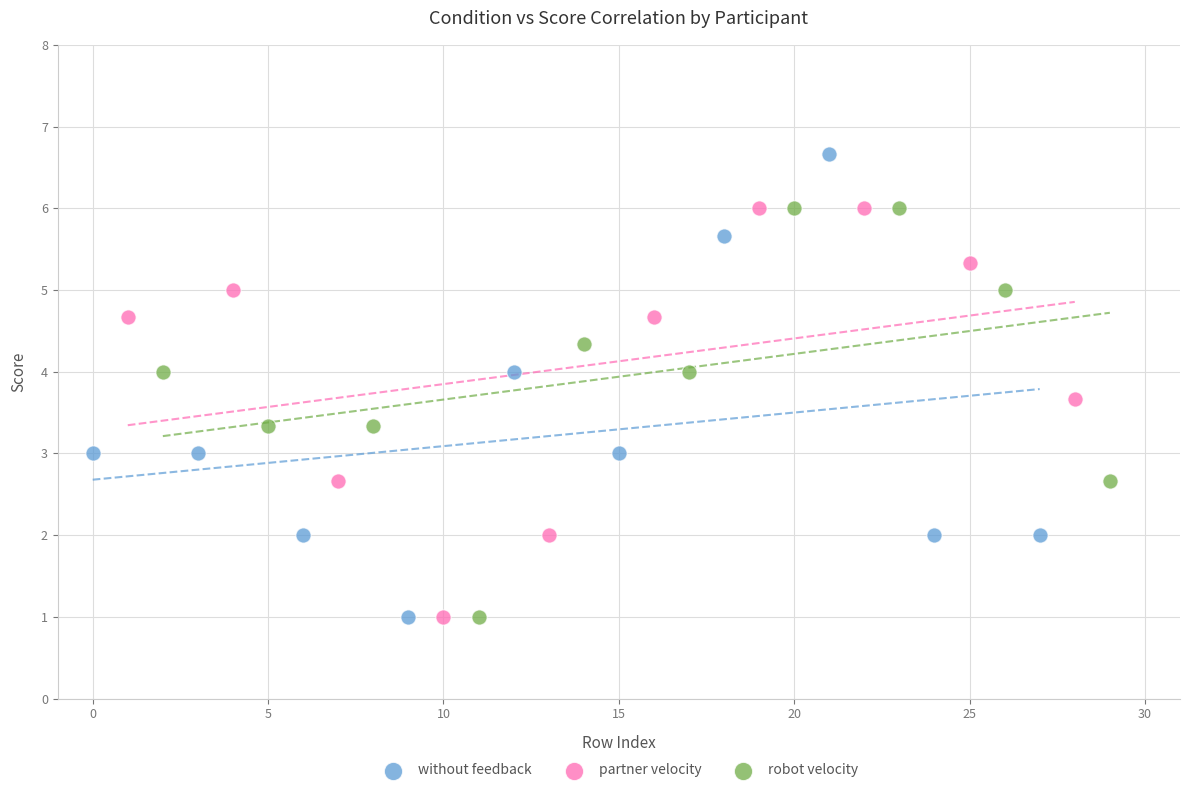

Which series has the widest spread of Y values?

without feedback